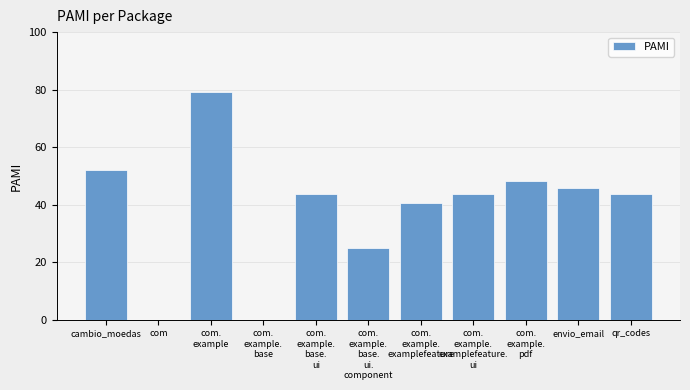

What is the ratio of the value at envio_email to the value at com.
example.
examplefeature.
ui?

1.1